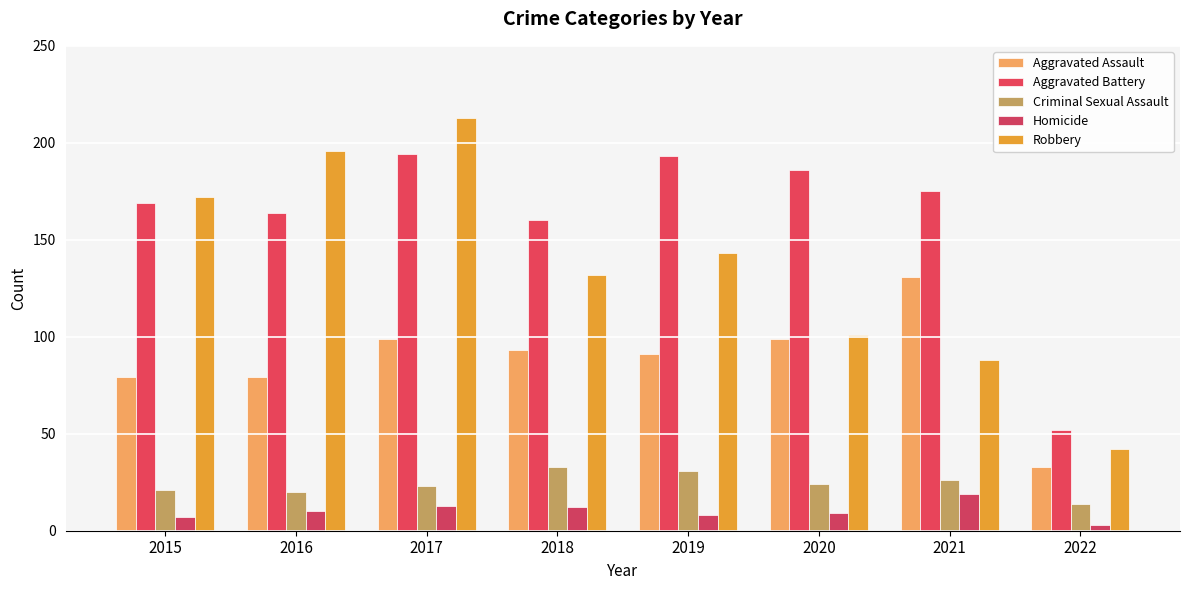

Which series has the largest total across all categories?

Aggravated Battery